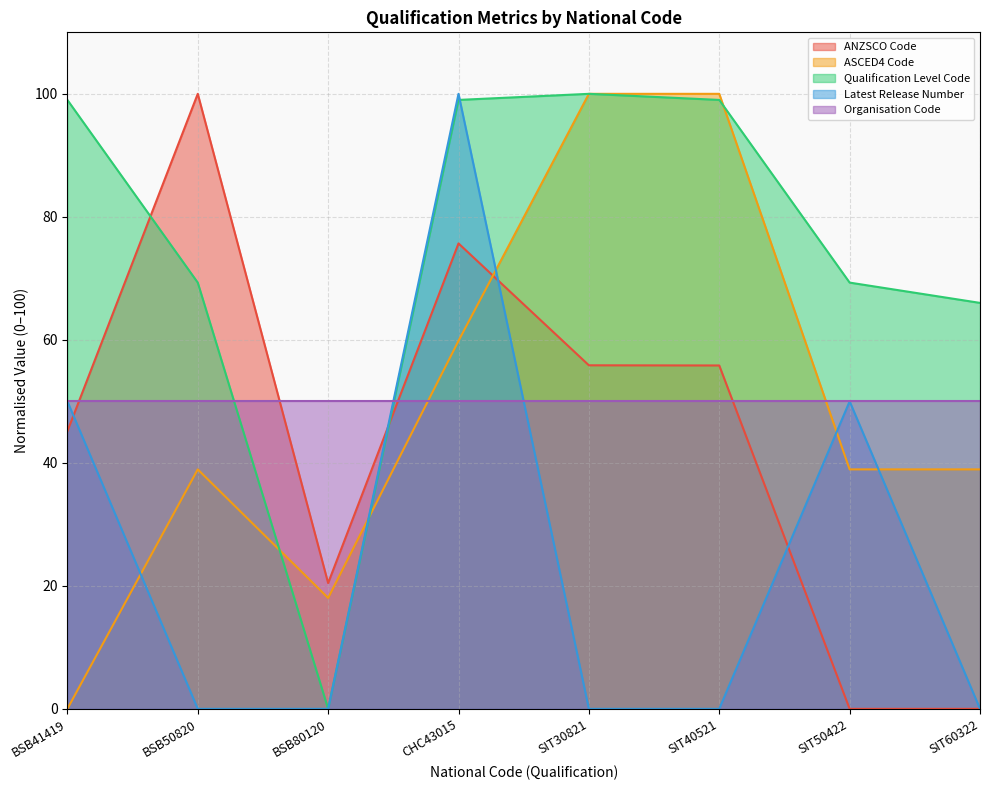

Which series ends up on top after the final intersection of Qualification Level Code and ANZSCO Code?

Qualification Level Code